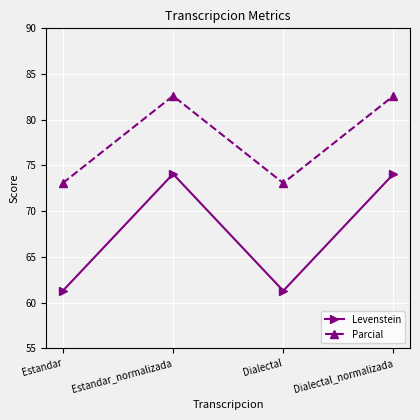

At Estandar_normalizada, list the series in order from largest to smallest.

Parcial, Levenstein